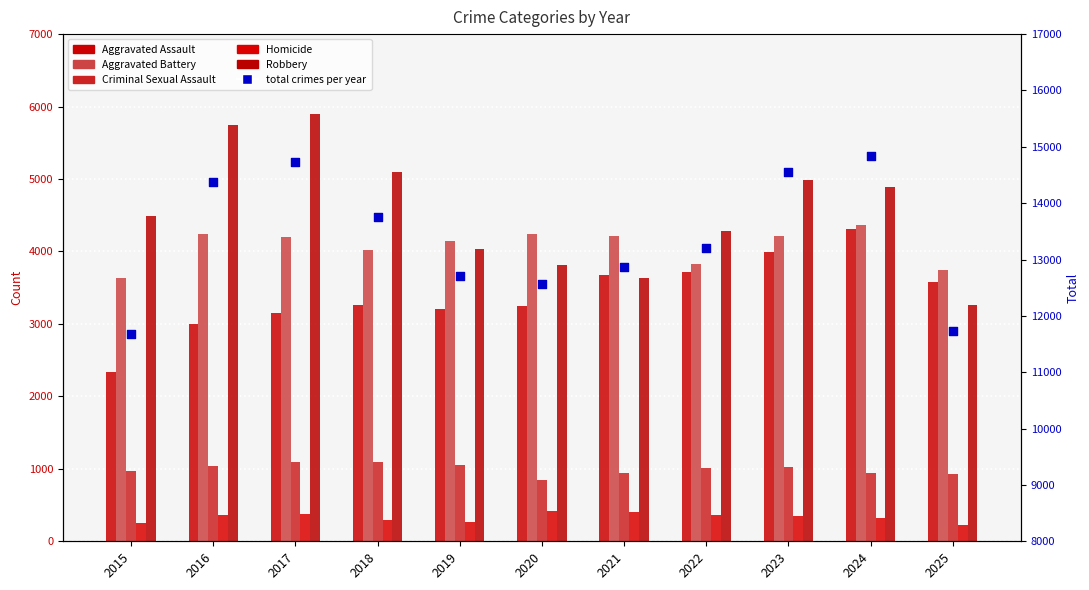

What are all the series names shown in the legend?

Aggravated Assault, Aggravated Battery, Criminal Sexual Assault, Homicide, Robbery, Total